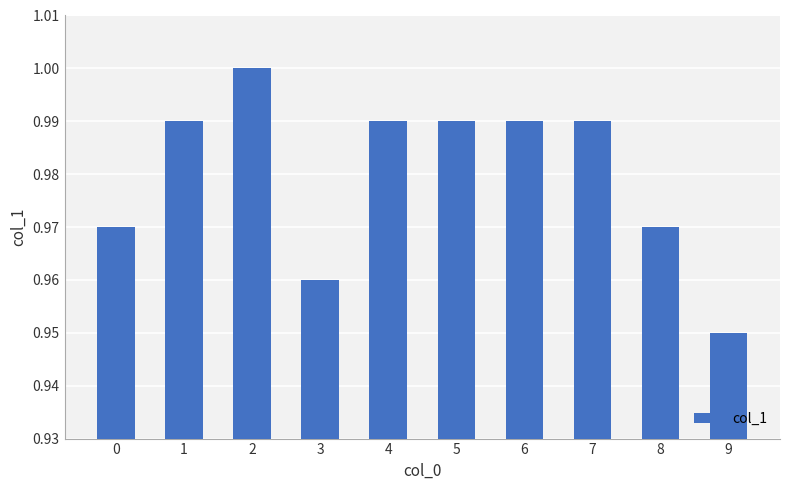

The chart shows a value of 1.0 at 2. True or false?

True